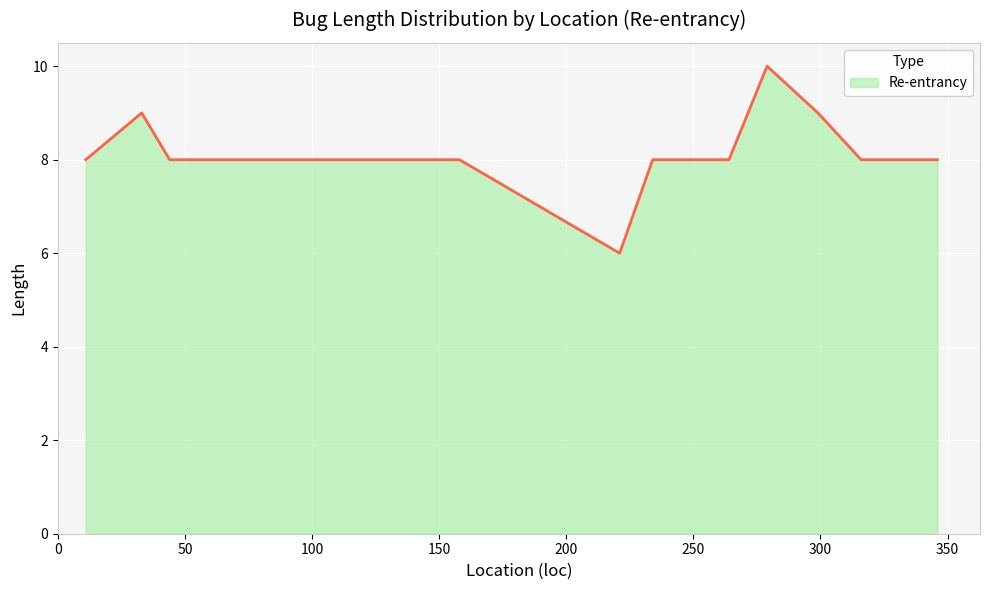

What is the minimum value shown in the chart?

6